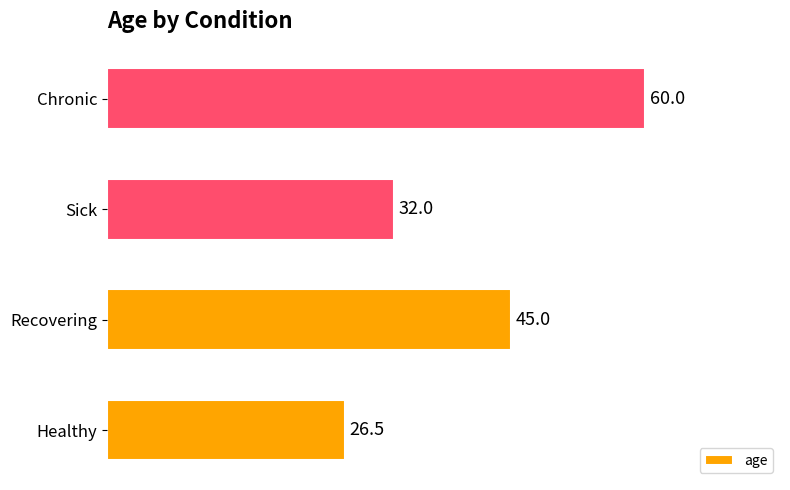

How many values are between 32 and 60?

3